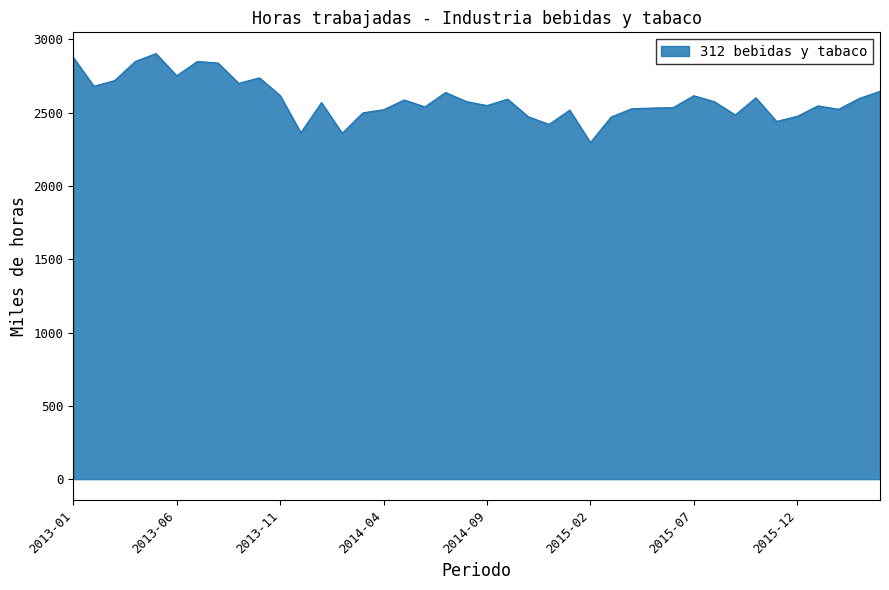

What is the difference between the maximum and minimum values?

606.6